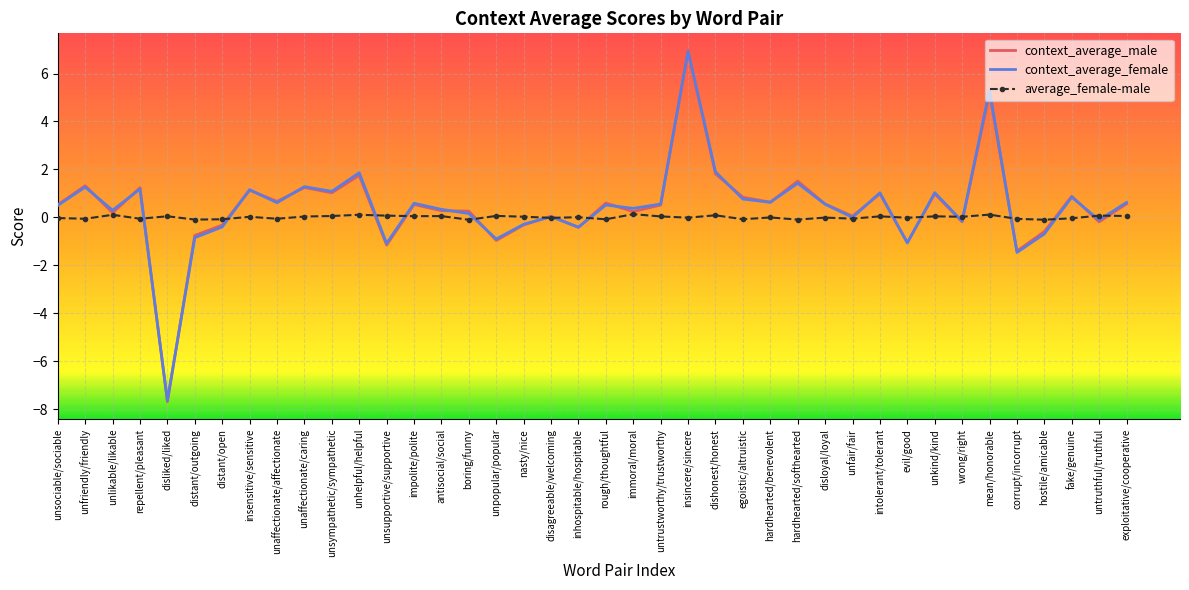

Read the average_female-male value at exploitative/cooperative.

0.1